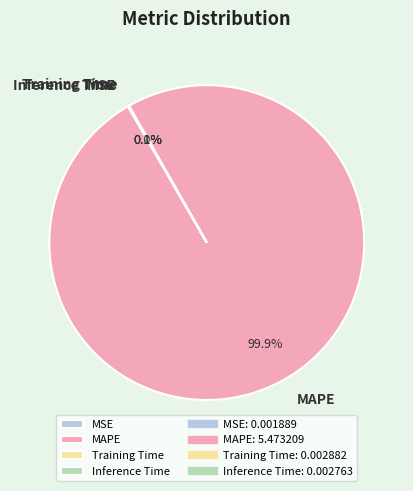

What is the largest slice in the pie chart?

MAPE